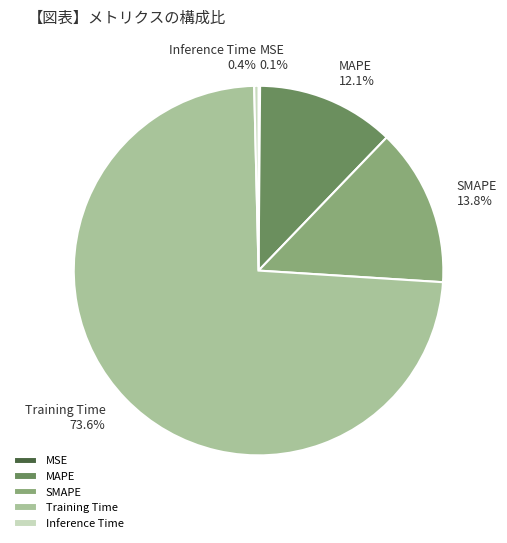

Is it true that Inference Time is 8% of the pie?

False